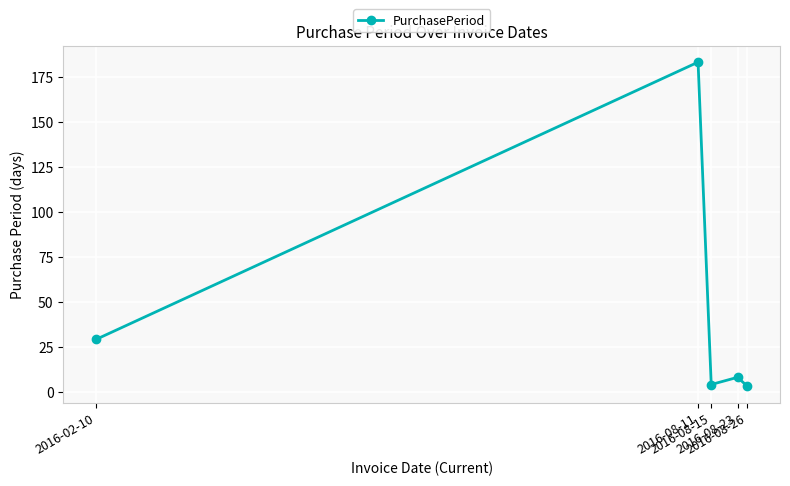

What is the difference between the second highest and minimum values?

26